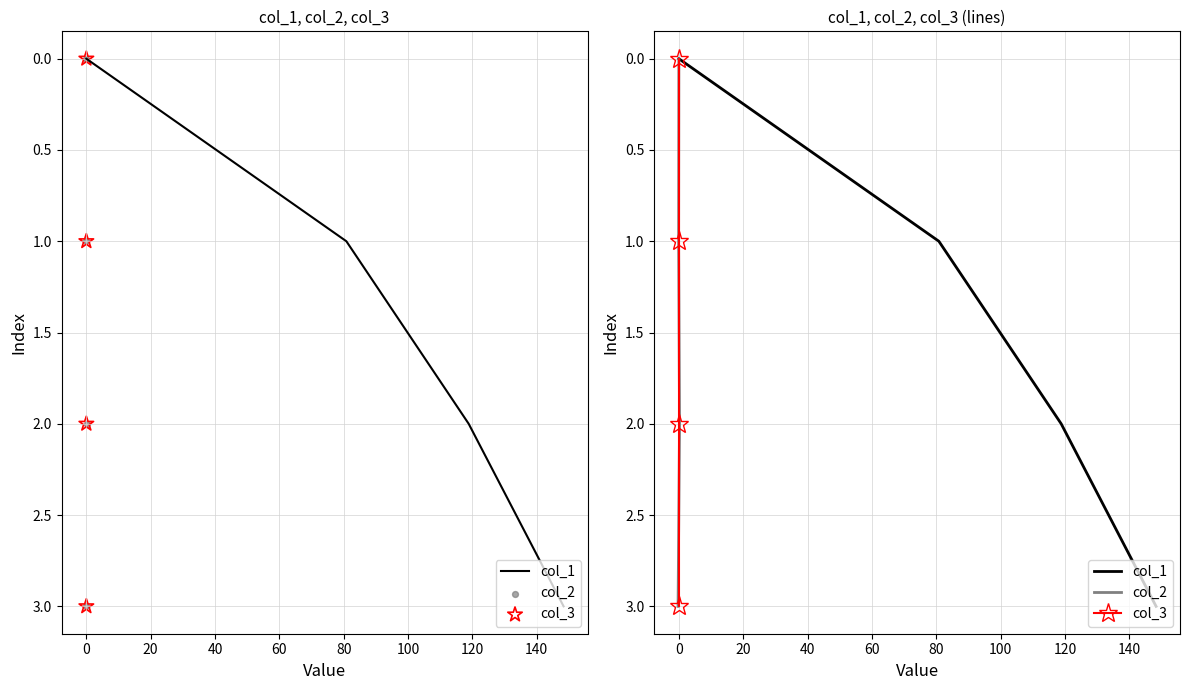

Which series has the largest total across all categories?

col_1